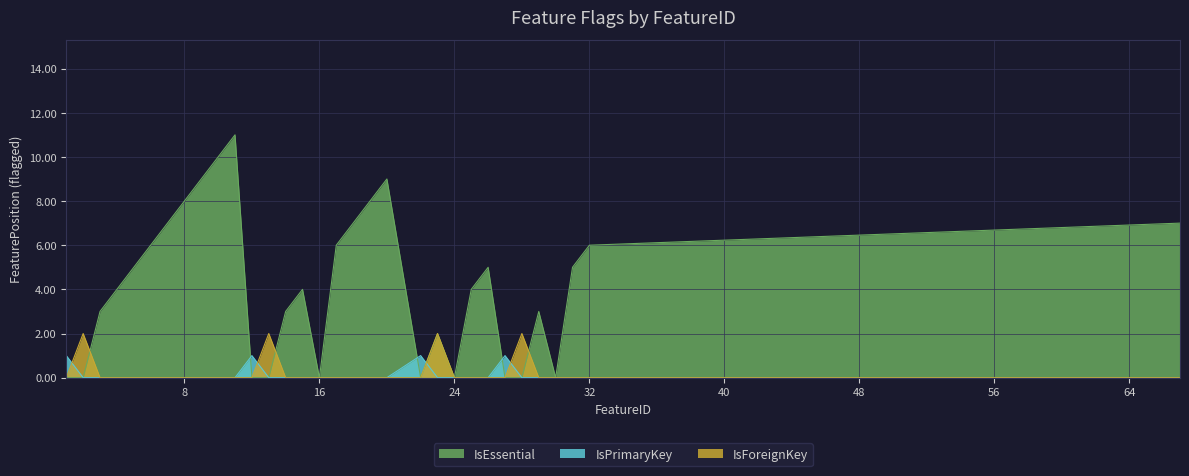

Which category has the lowest value across all series?

2